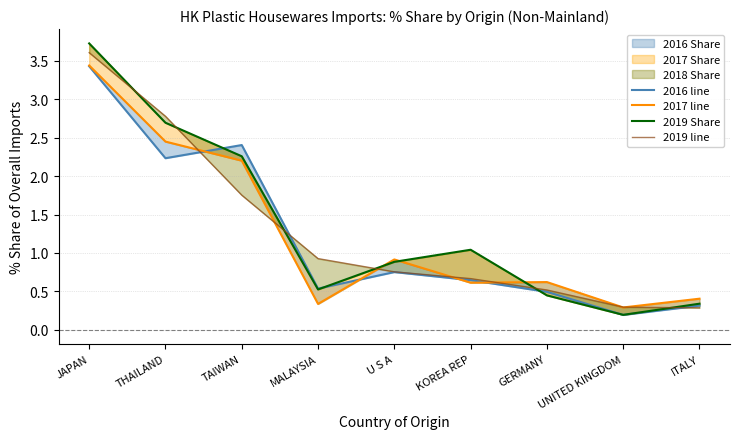

The 2017 line series shows 3.9 at THAILAND. True or false?

False